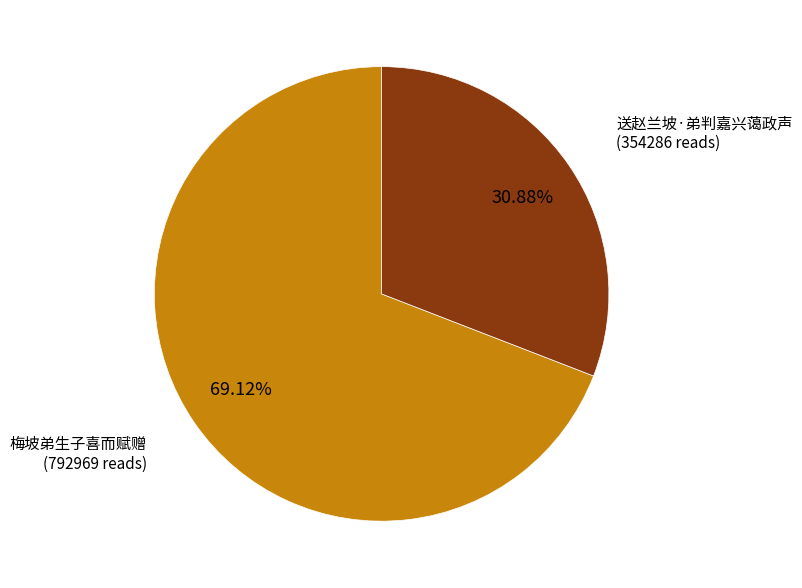

How many slices are in this pie chart?

2